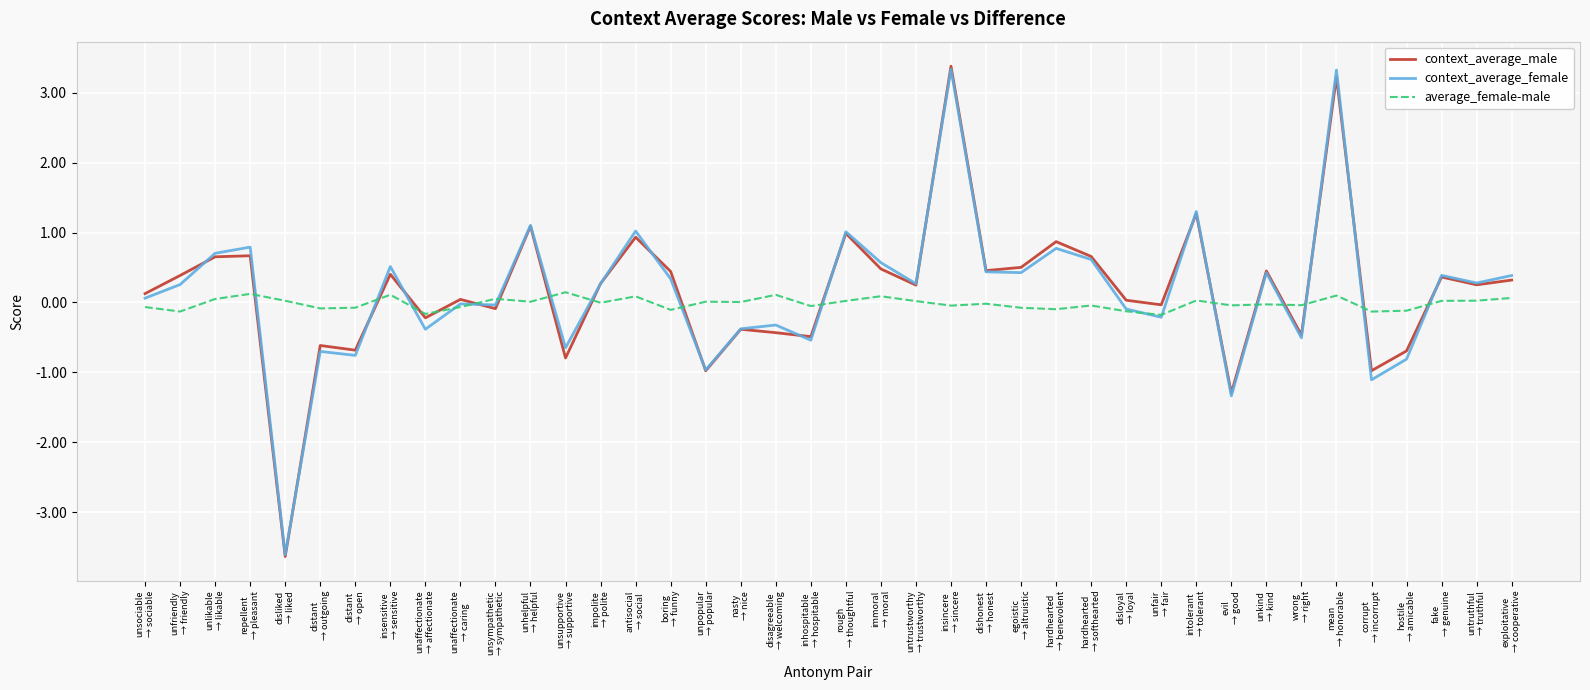

True or false: context_average_male has a value of 0.3 at repellent
→ pleasant.

False